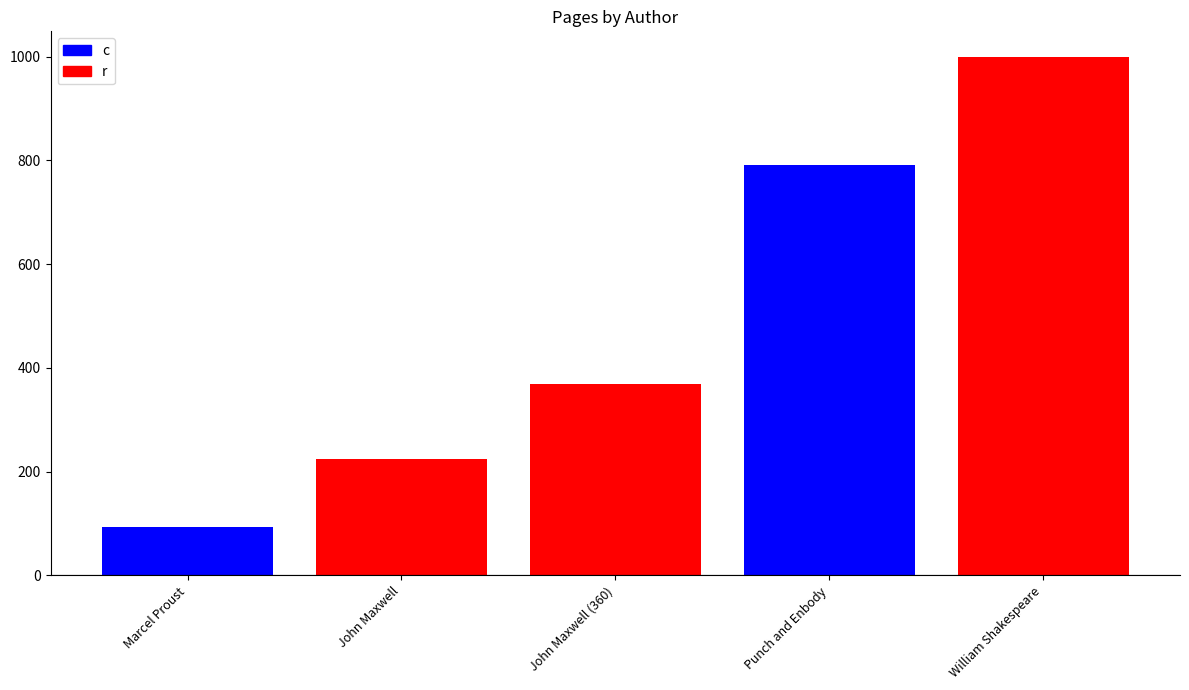

What is the difference between the maximum and minimum values?

906